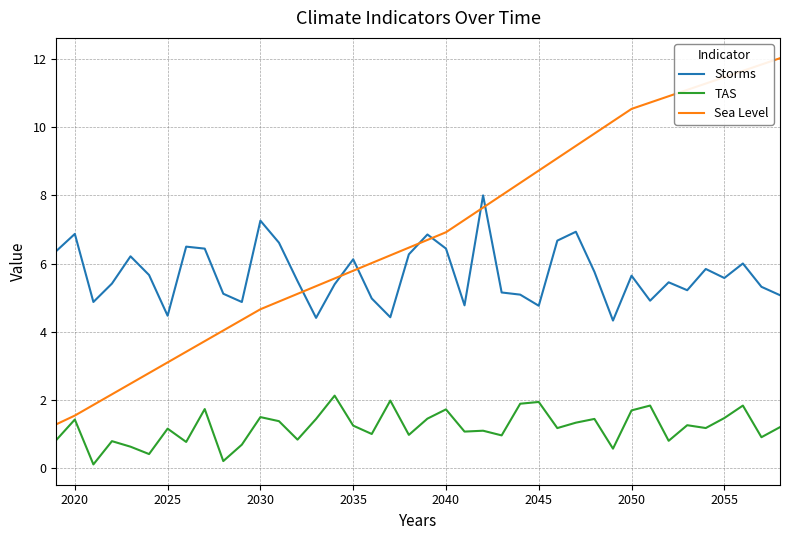

What is the difference between the maximum and minimum values in the Storms series?

3.7